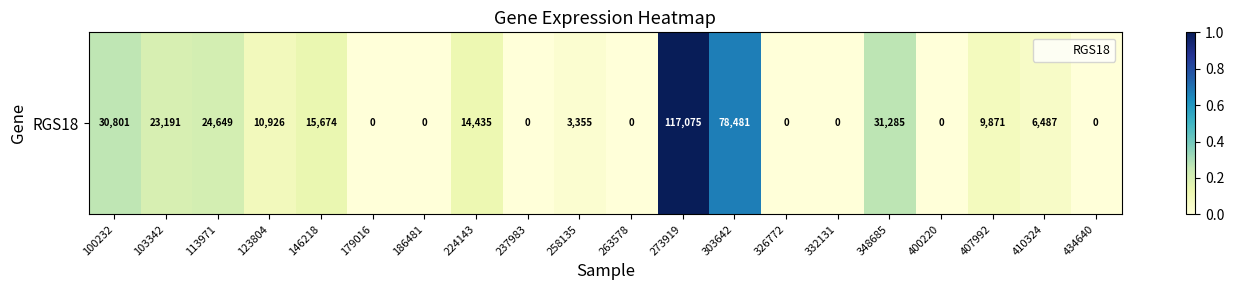

Reading left to right, transcribe all the data shown in this chart.

0.3	0.2	0.2	0.1	0.1	0.0	0.0	0.1	0.0	0.0	0.0	1.0	0.7	0.0	0.0	0.3	0.0	0.1	0.1	0.0